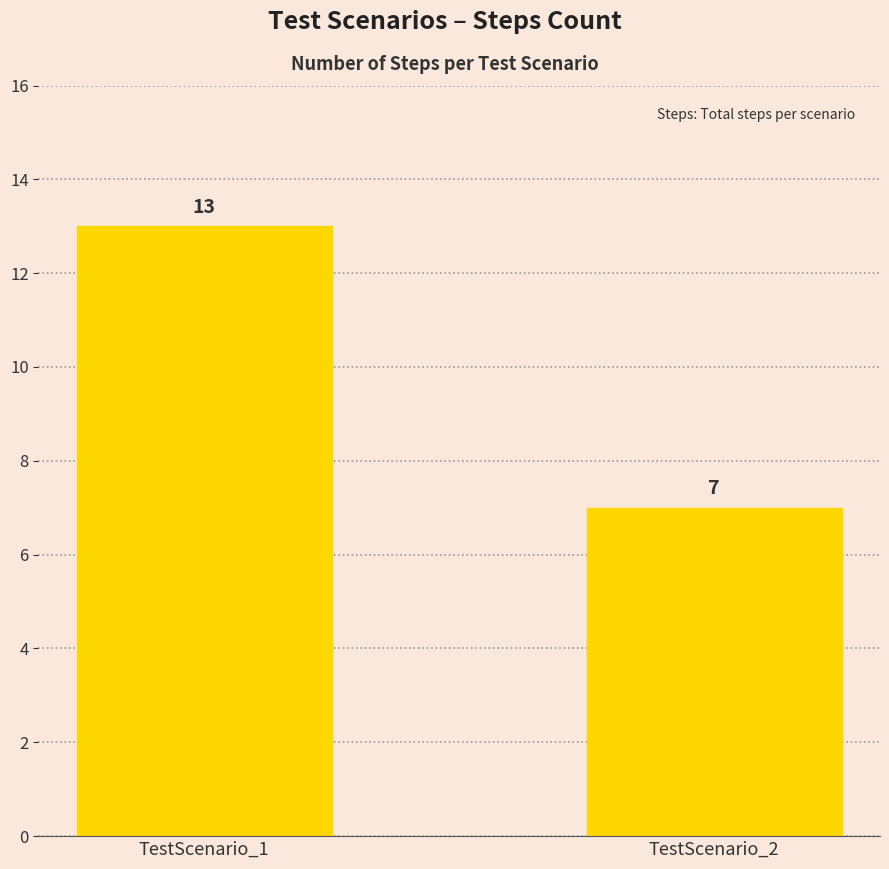

What is the change in value from TestScenario_1 to TestScenario_2?

-6